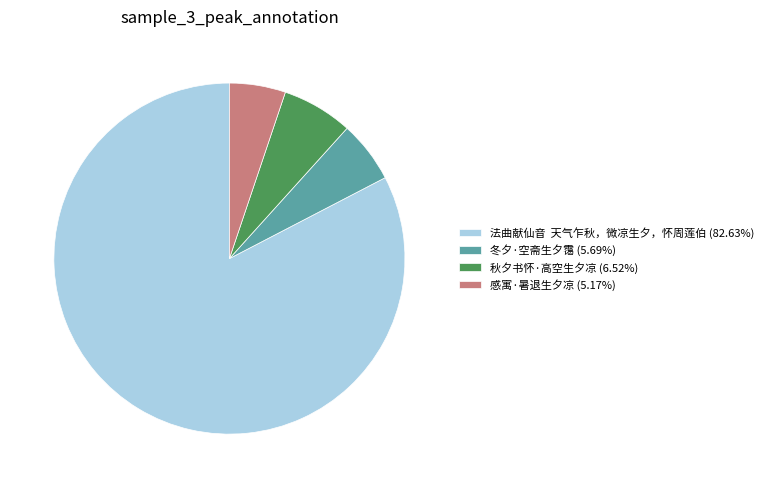

Does any single category account for the majority?

Yes